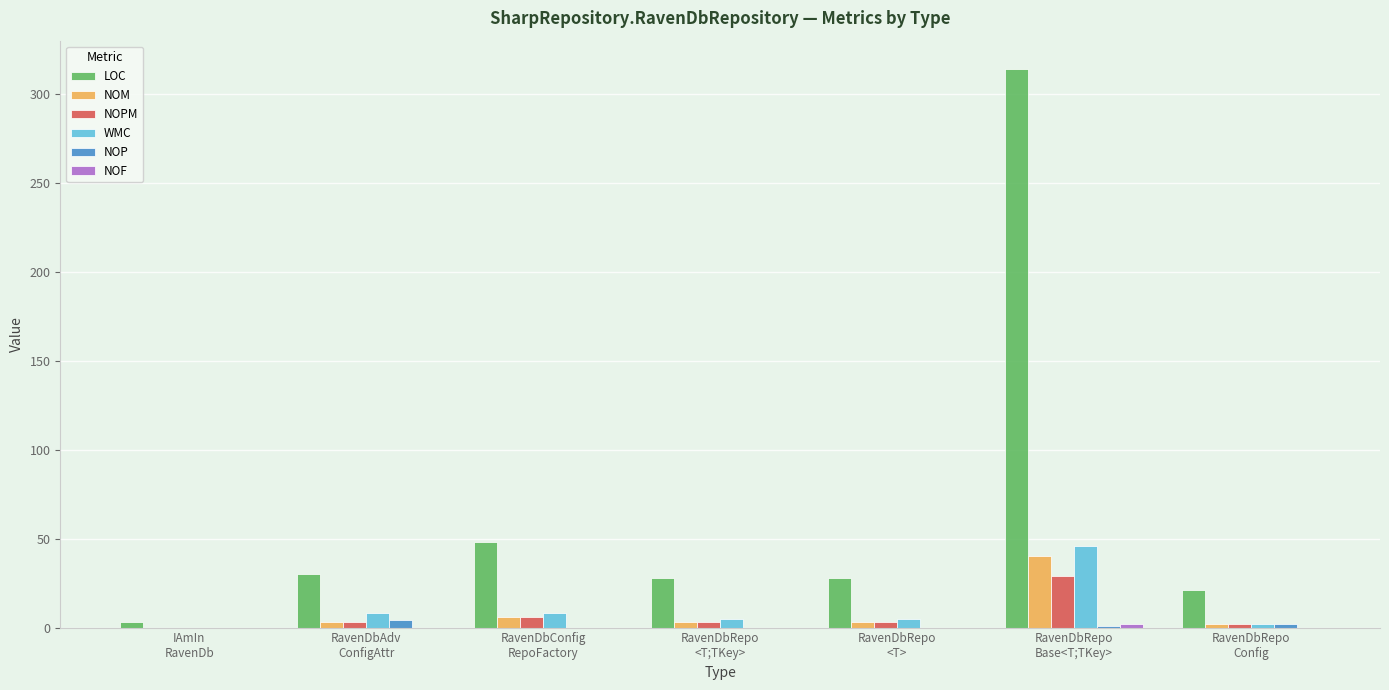

What is the difference between the NOM values at RavenDbConfig
RepoFactory and RavenDbRepo
Base<T;TKey>?

34